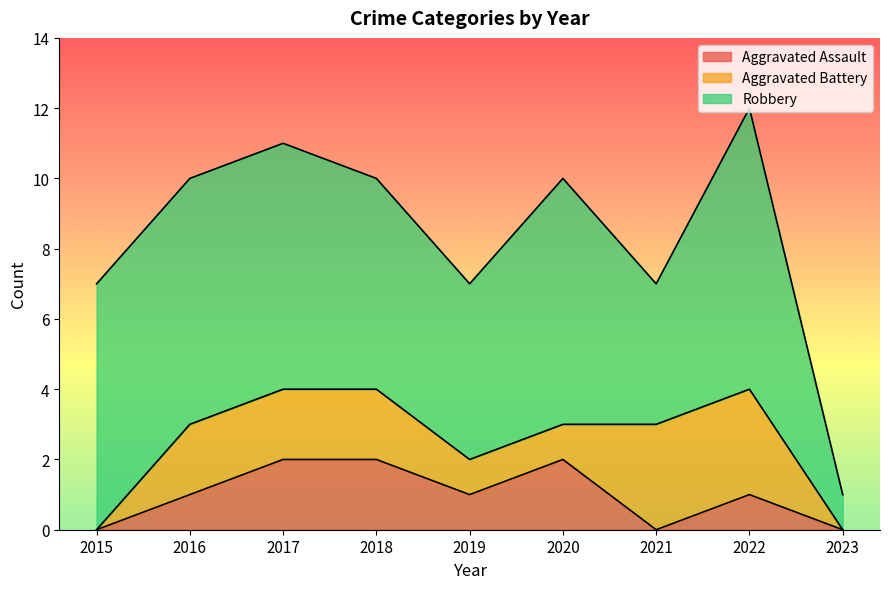

The value of Aggravated Assault at 2019 is 0. True or false?

False